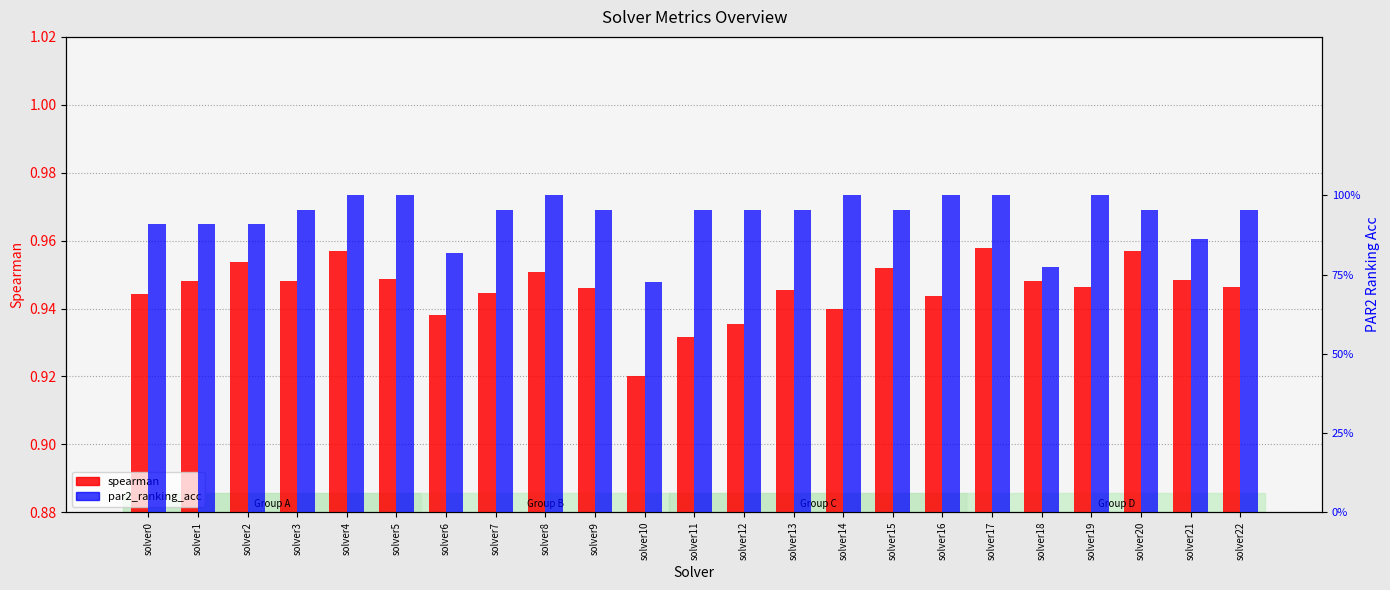

Read the par2_ranking_acc value at solver1.

0.9